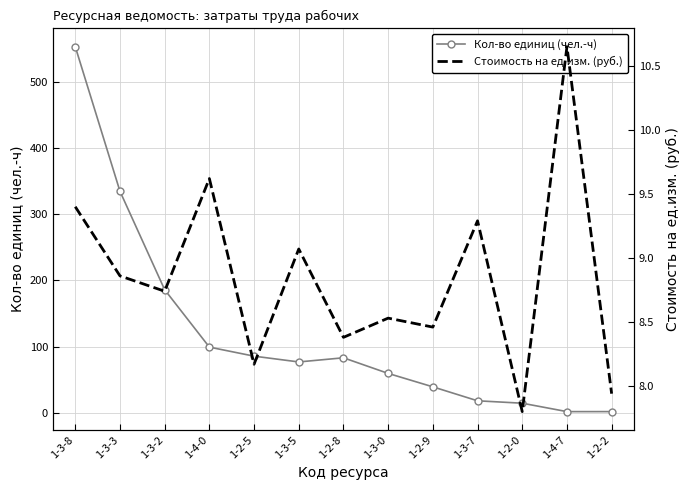

Which has a higher value, 1-3-5 or 1-2-5?

1-2-5